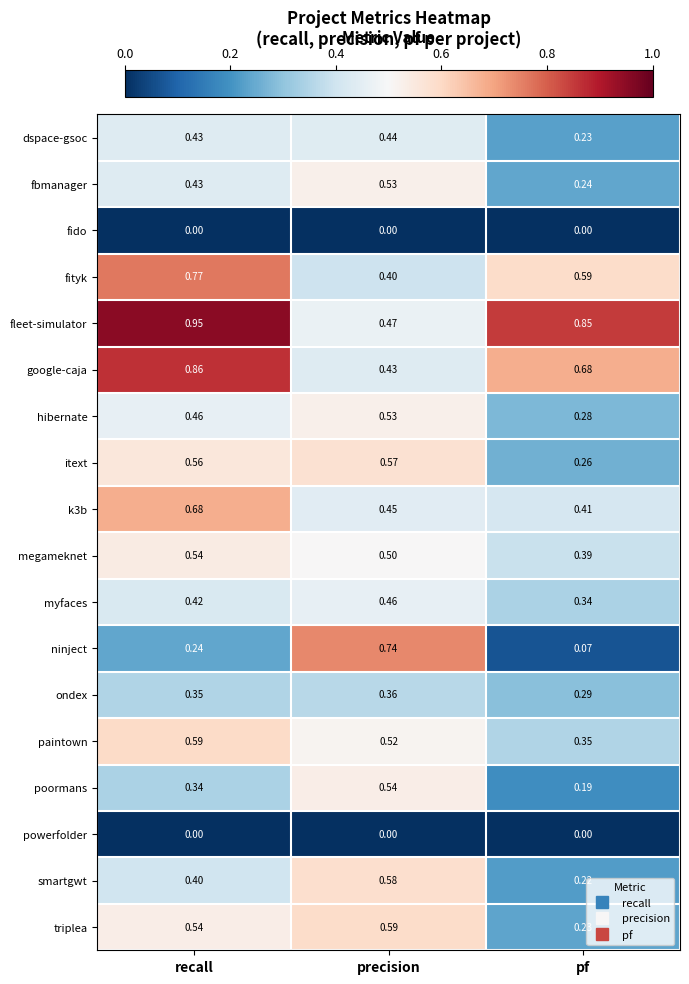

Which category has the highest value across all series?

recall